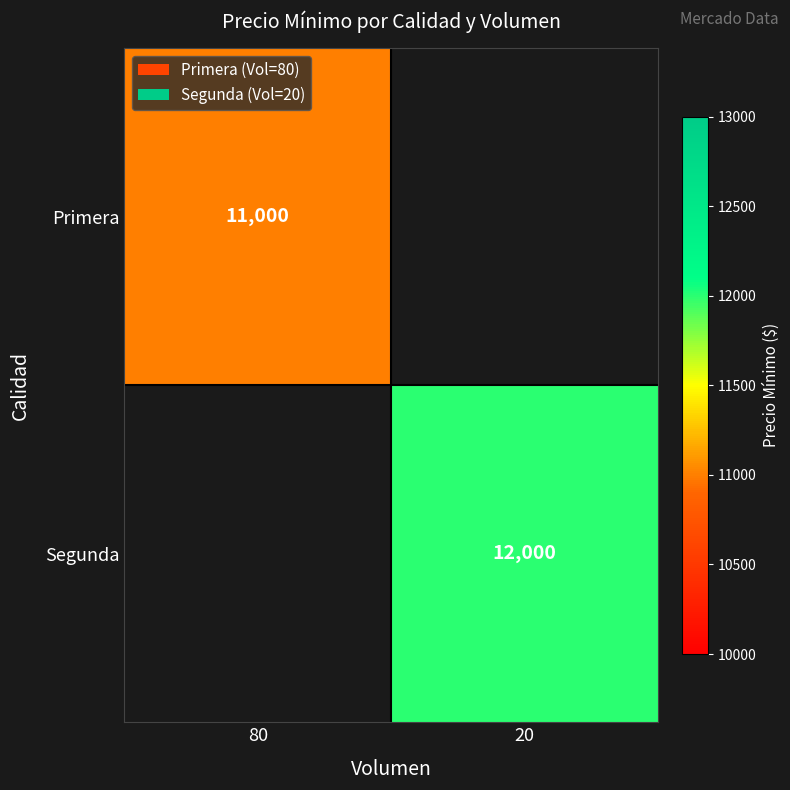

What is the spread (max minus min) of values at 80?

11000